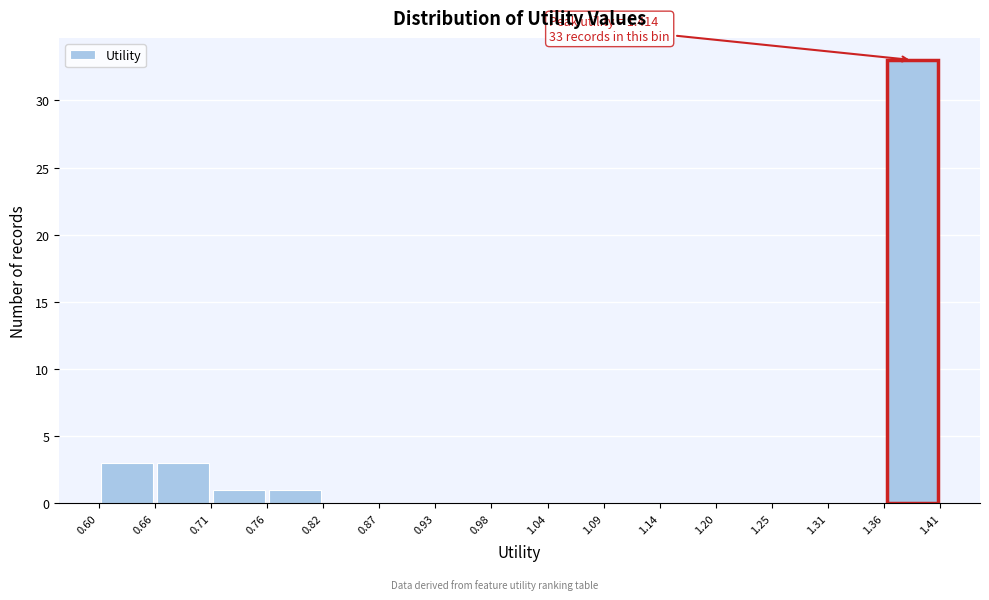

Which range on the x-axis has the tallest bar?

1.36 to 1.41